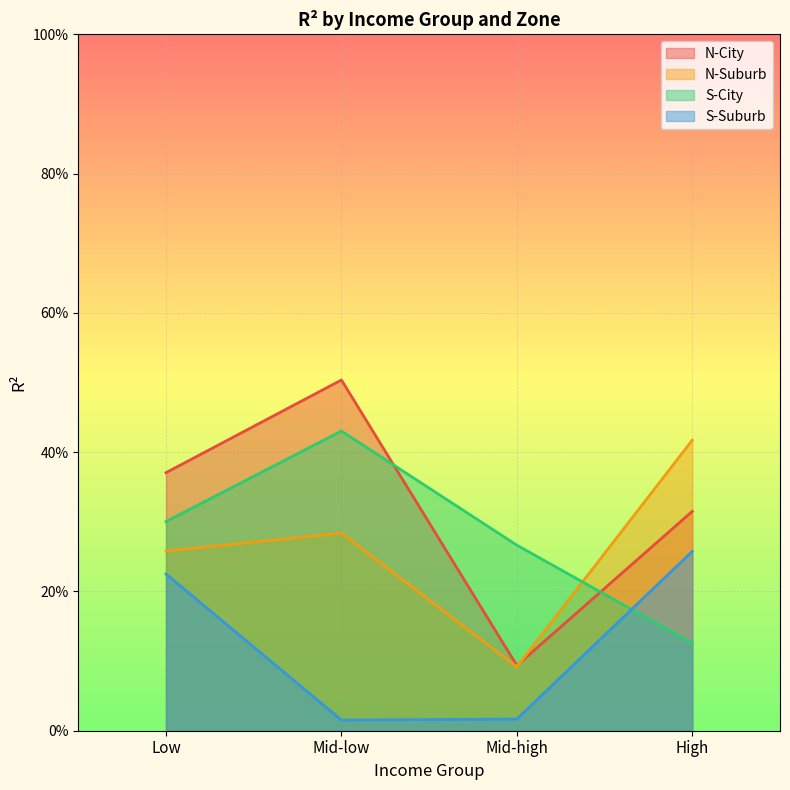

Reading right to left, what are all the values shown in this chart?

N-City: 0.3	0.1	0.5	0.4
N-Suburb: 0.4	0.1	0.3	0.3
S-City: 0.1	0.3	0.4	0.3
S-Suburb: 0.3	0.0	0.0	0.2